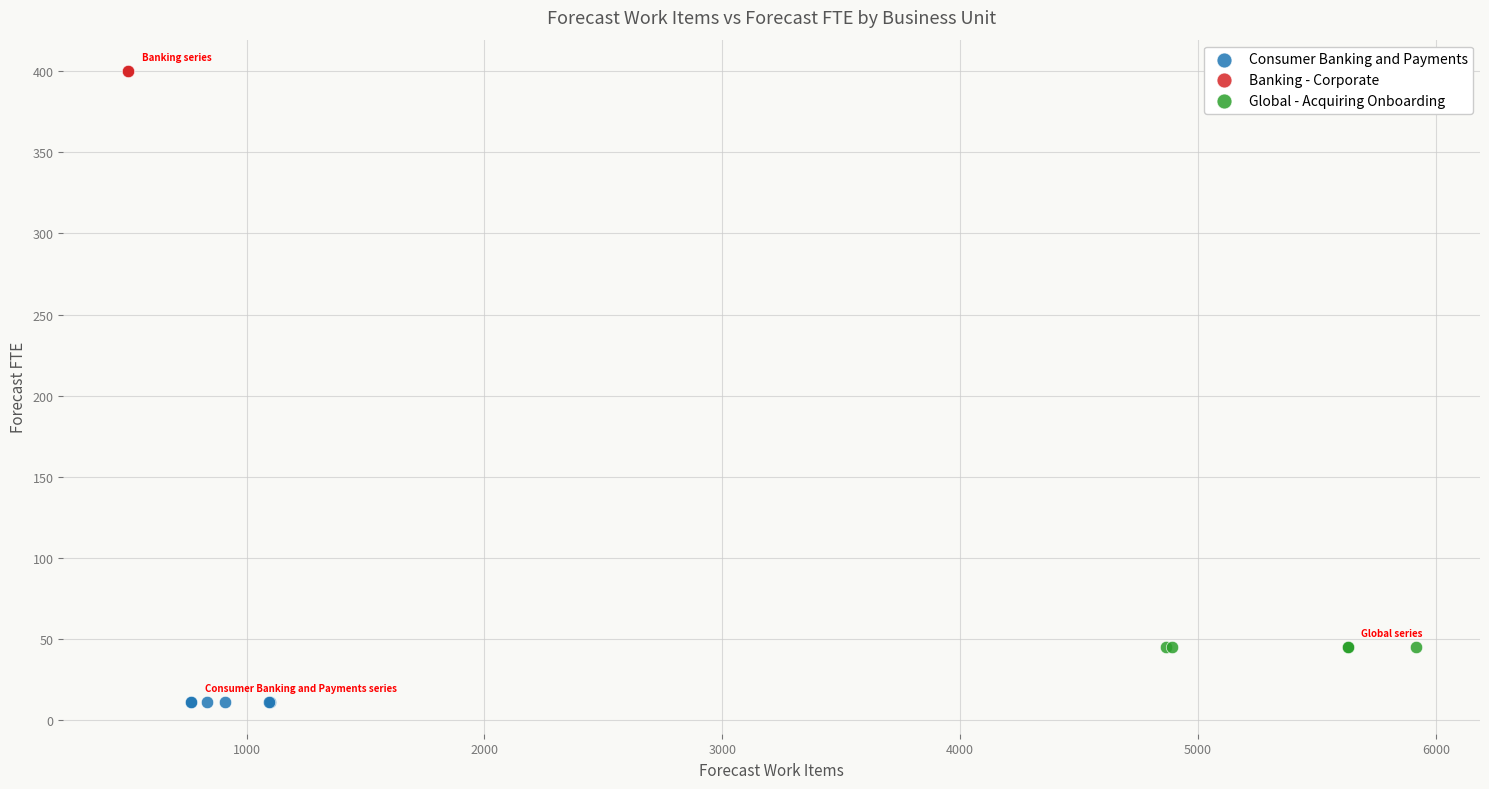

Which series contains the highest Y value?

Banking - Corporate